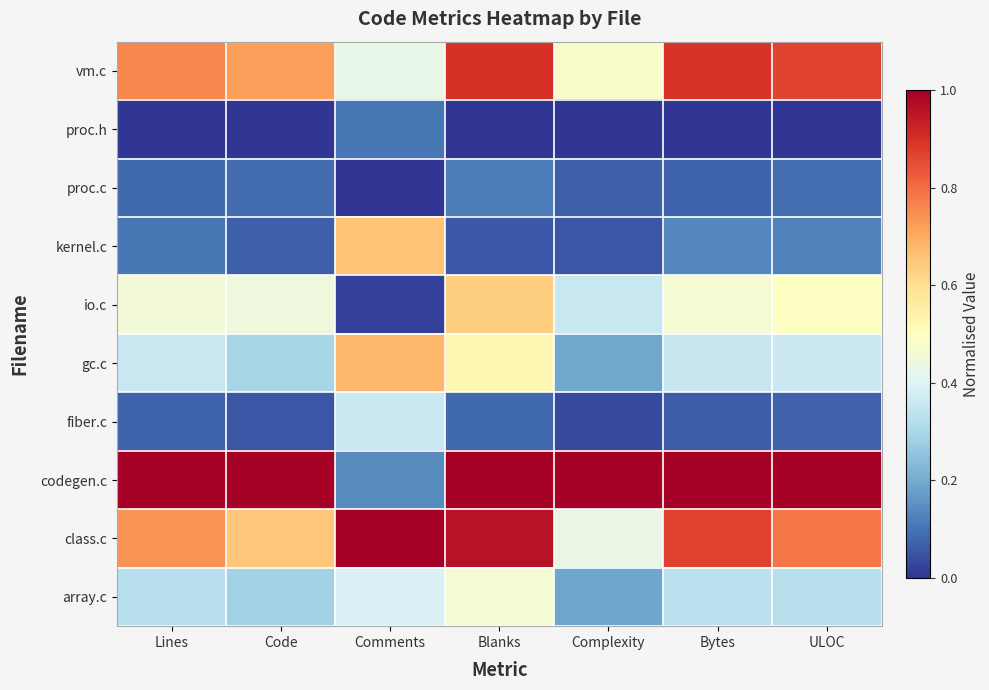

List the series in order of their peak value, highest first.

codegen.c, class.c, vm.c, gc.c, kernel.c, io.c, array.c, fiber.c, proc.c, proc.h